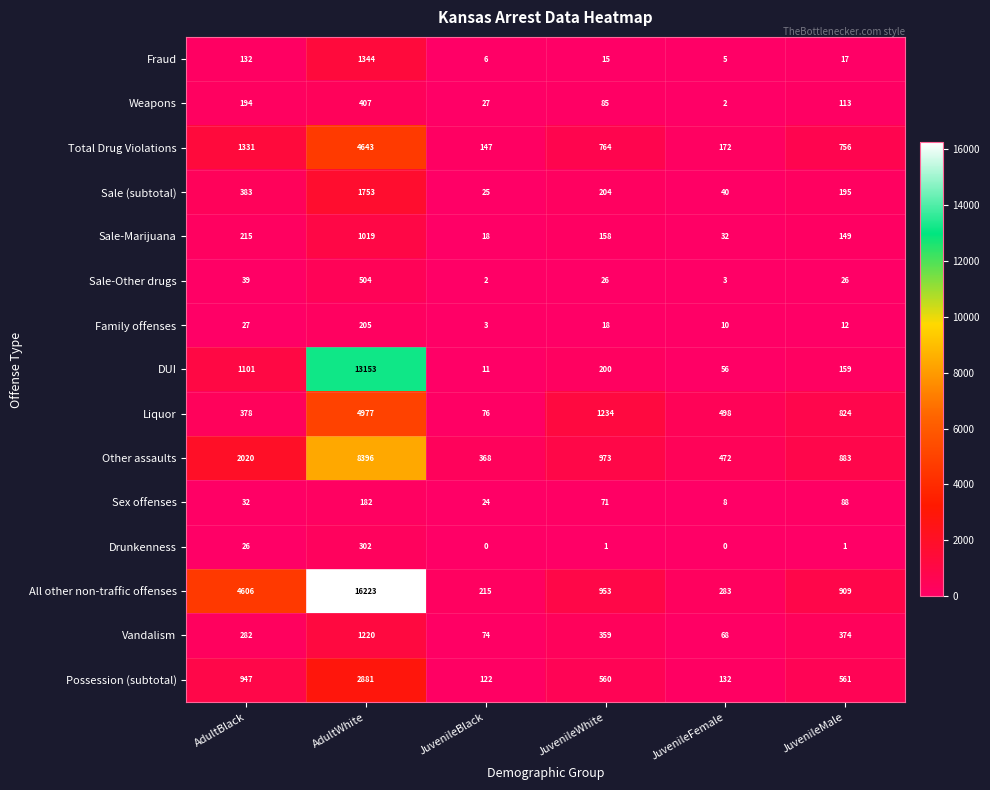

The value of Weapons at AdultBlack is 194. True or false?

True